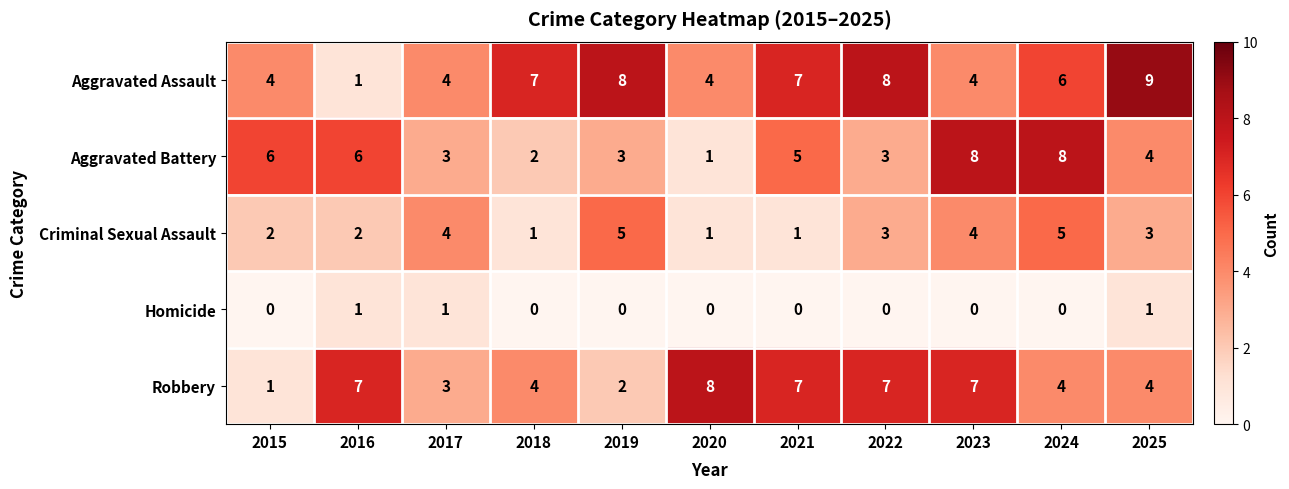

True or false: Homicide has a value of 0 at 2024.

True